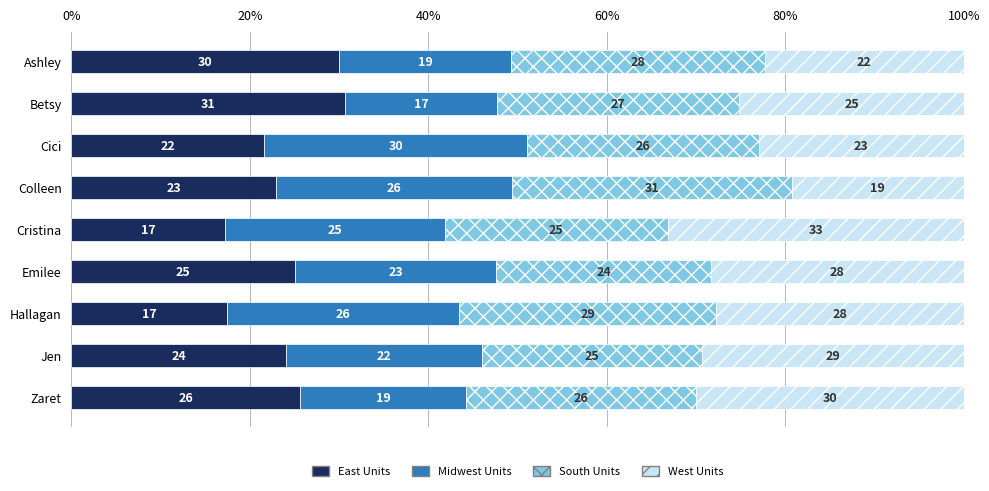

Where is East Units nearest to the value 23?

Colleen